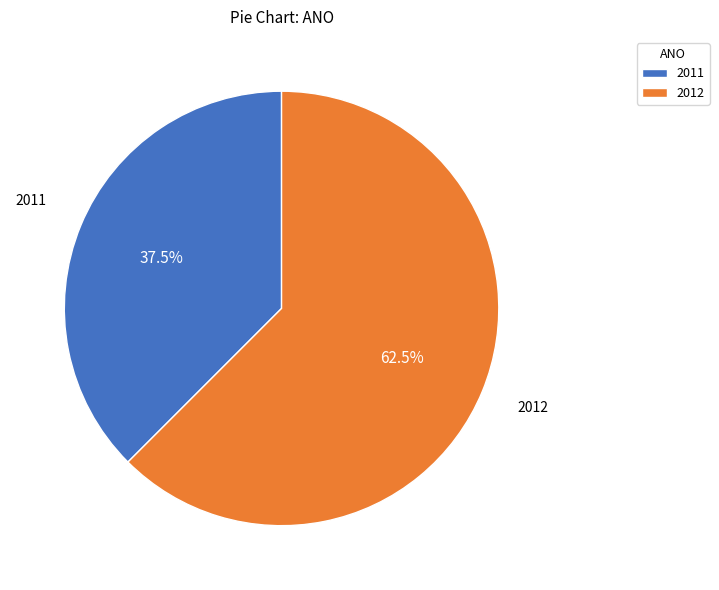

Is 2012 the majority of the pie?

Yes